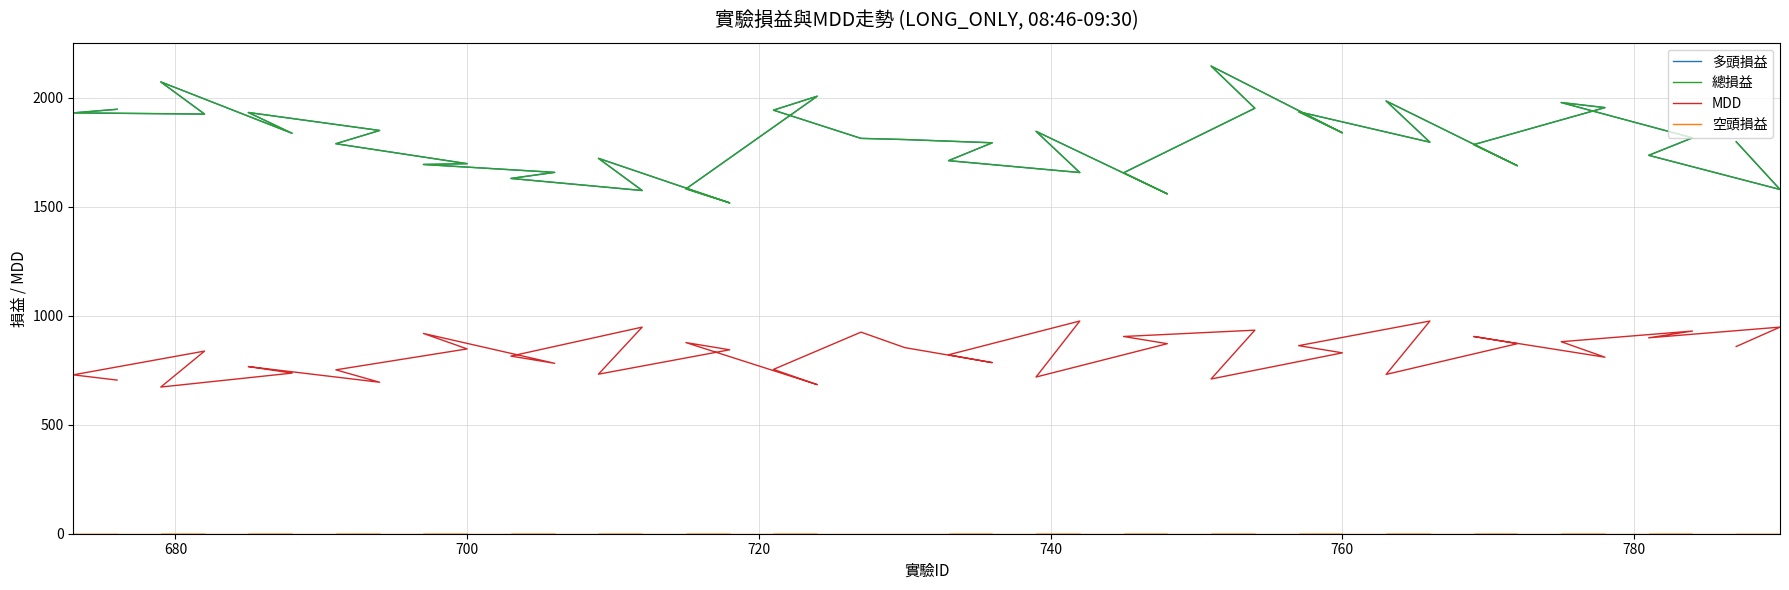

What is the minimum value for 總損益?

1518.0